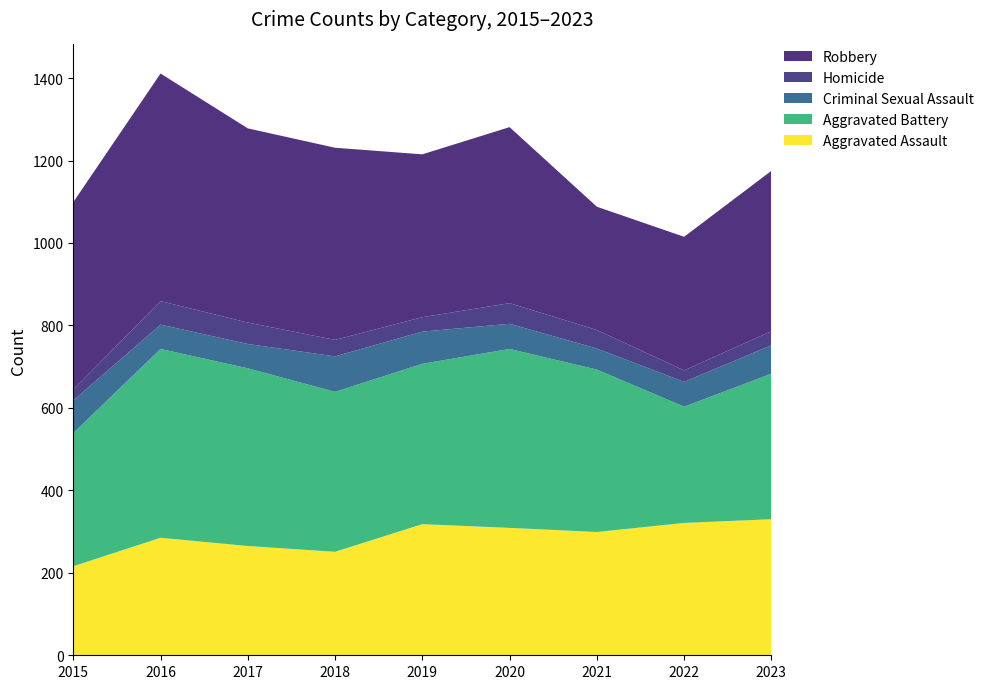

Reading left to right, what are all the values shown in this chart?

Aggravated Assault: 216	285	265	251	318	309	299	321	330
Aggravated Battery: 323	458	431	388	389	434	394	282	353
Criminal Sexual Assault: 79	59	59	86	78	61	51	60	69
Homicide: 27	57	52	40	35	50	45	28	34
Robbery: 454	552	471	466	395	427	299	324	389